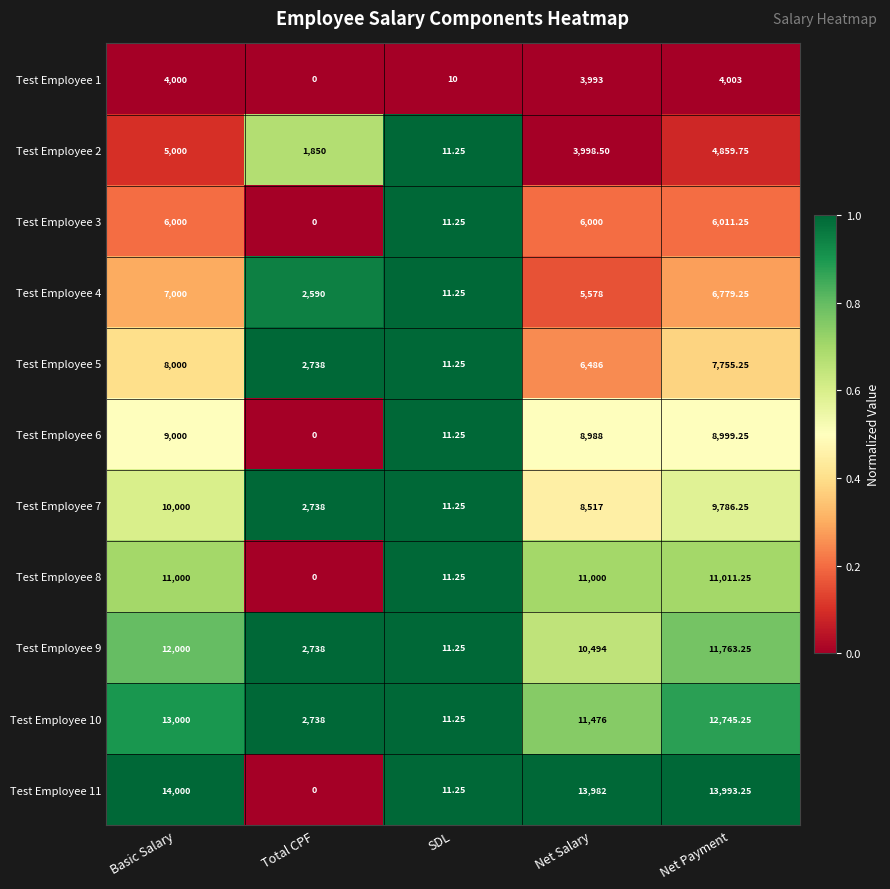

Which series has the widest spread of values?

Test Employee 11